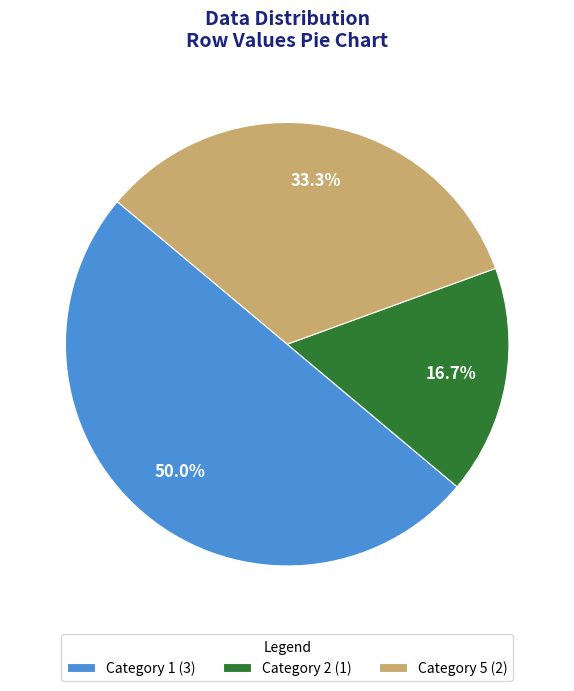

Which has a higher value, Category 5 (2) or Category 2 (1)?

Category 5 (2)